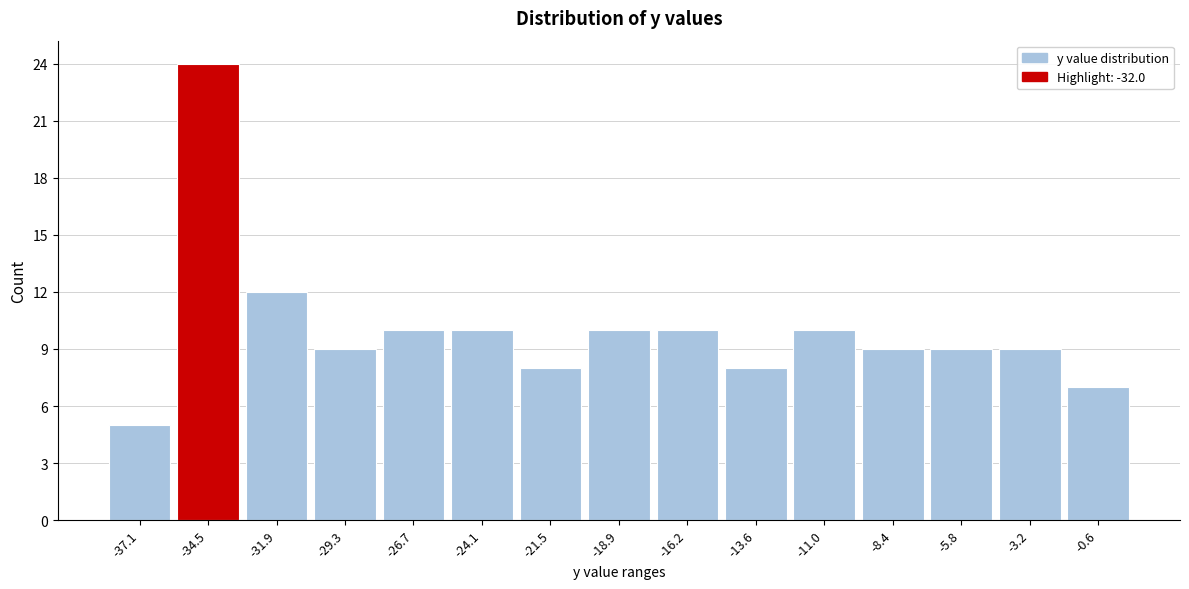

Reading left to right, what are all the values shown in this chart?

-37.1=5	-34.5=24	-31.9=12	-29.3=9	-26.7=10	-24.1=10	-21.5=8	-18.9=10	-16.2=10	-13.6=8	-11.0=10	-8.4=9	-5.8=9	-3.2=9	-0.6=7